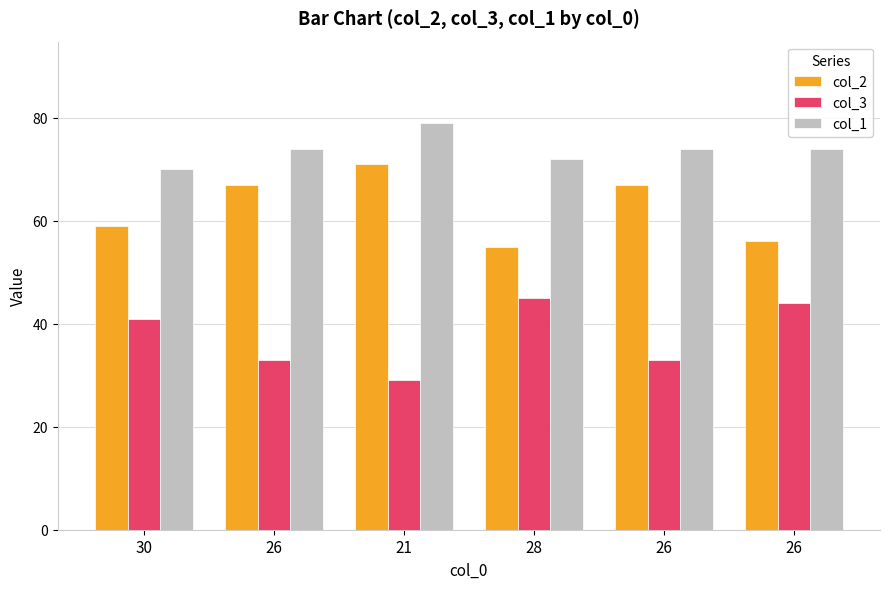

Are the bars grouped side by side (vs. stacked)?

Yes